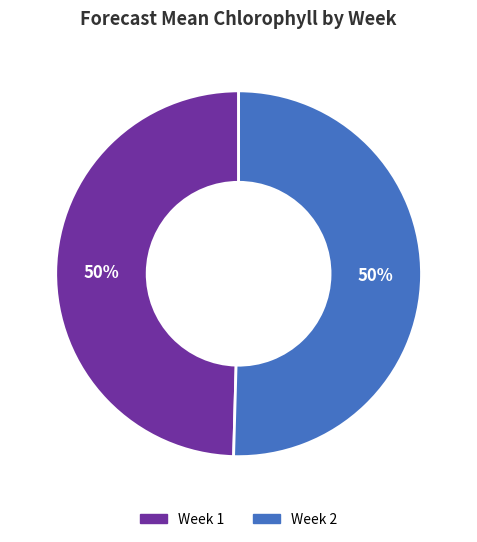

What is the ratio of the value at Week 2 to the value at Week 1?

1.0